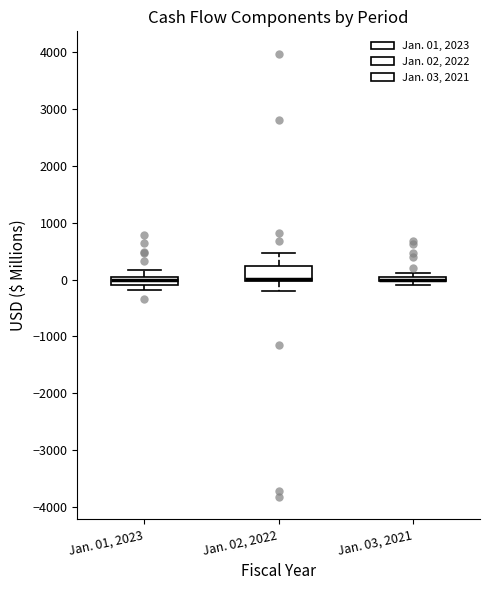

Comparing the boxes themselves (not the whiskers), which one is the tallest?

Jan. 02, 2022